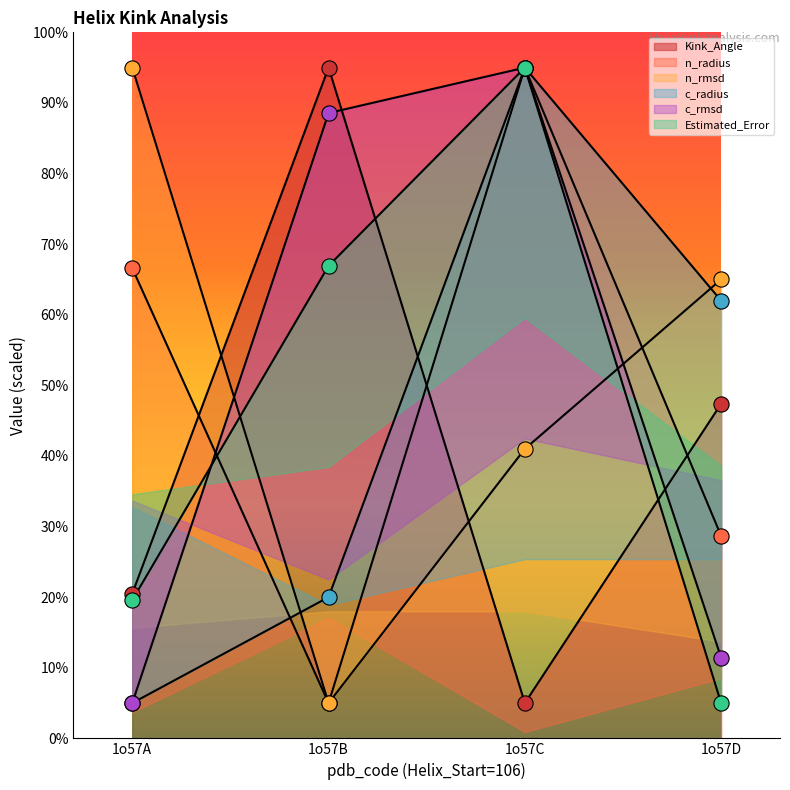

Is the value of n_rmsd at 1o57A greater than the value of Kink_Angle at 1o57D?

Yes